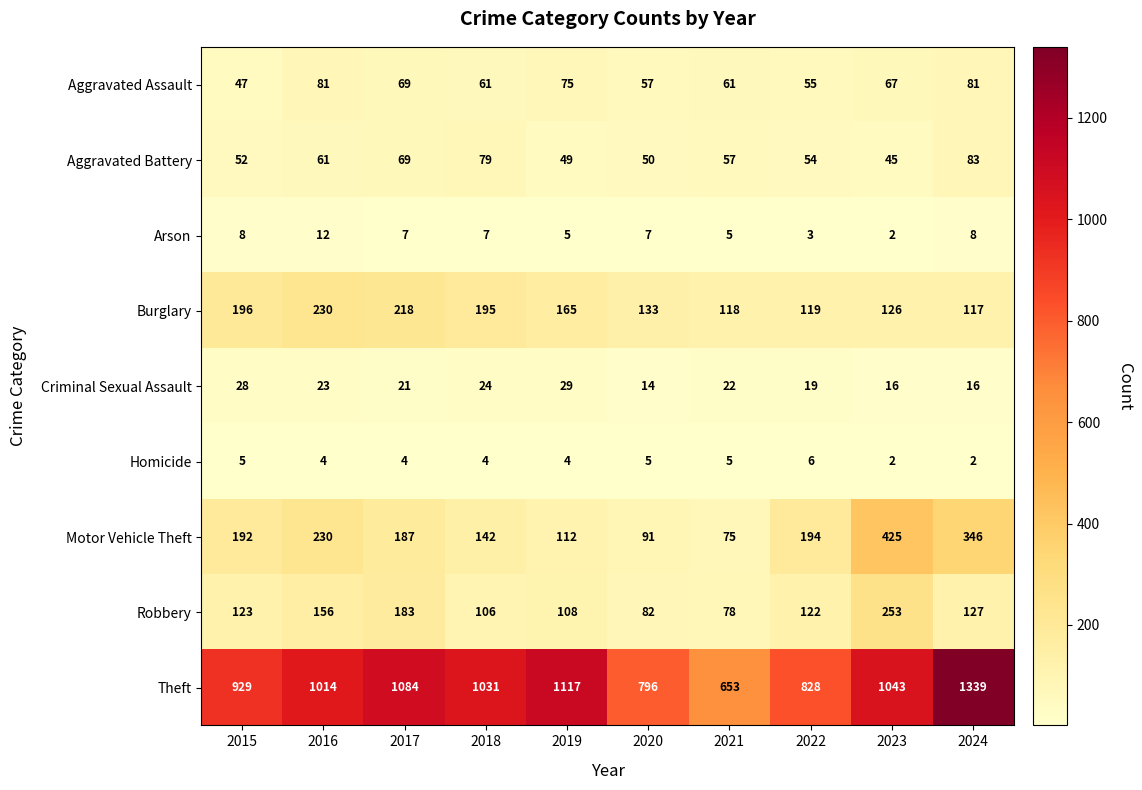

What is the greatest value displayed?

1339